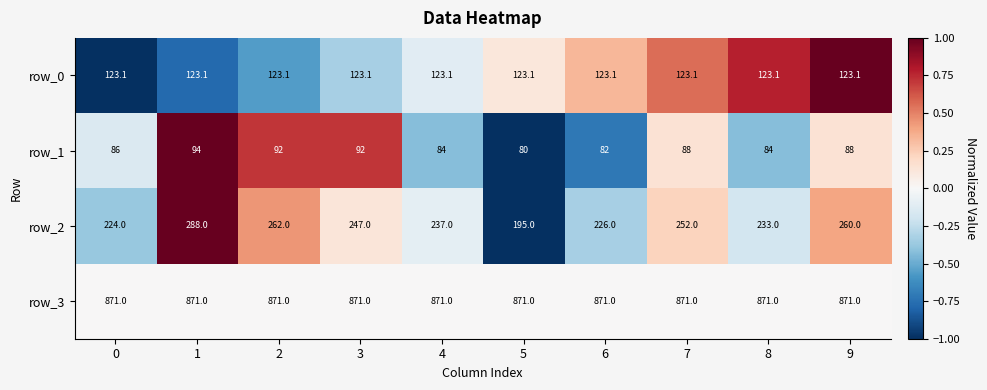

What is the difference between the row_2 values at 5 and 0?

29.0